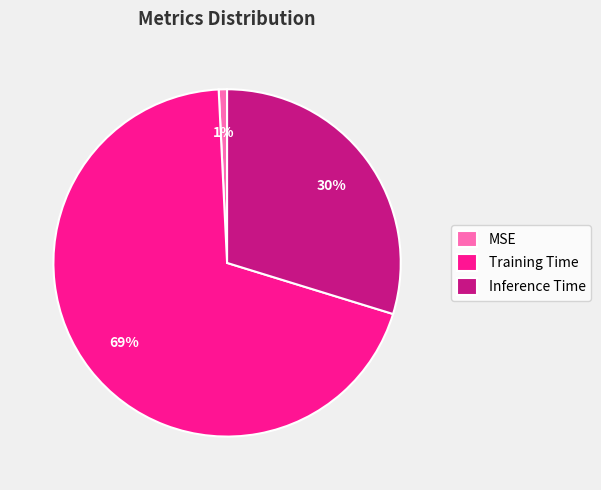

Does MSE account for over 50% of the chart?

No